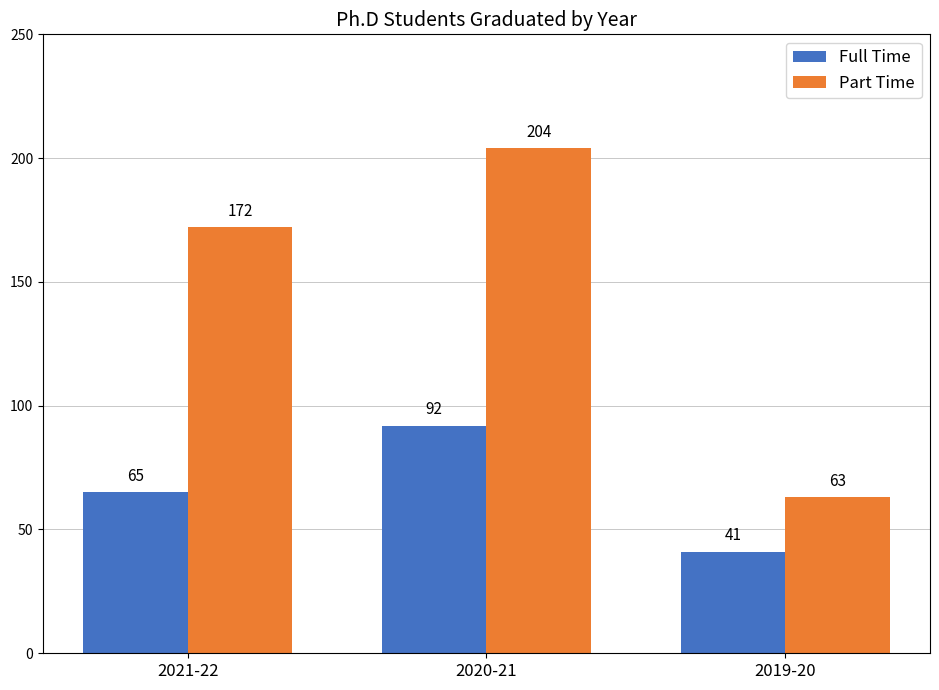

What is the approximate value of Part Time at 2019-20?

63